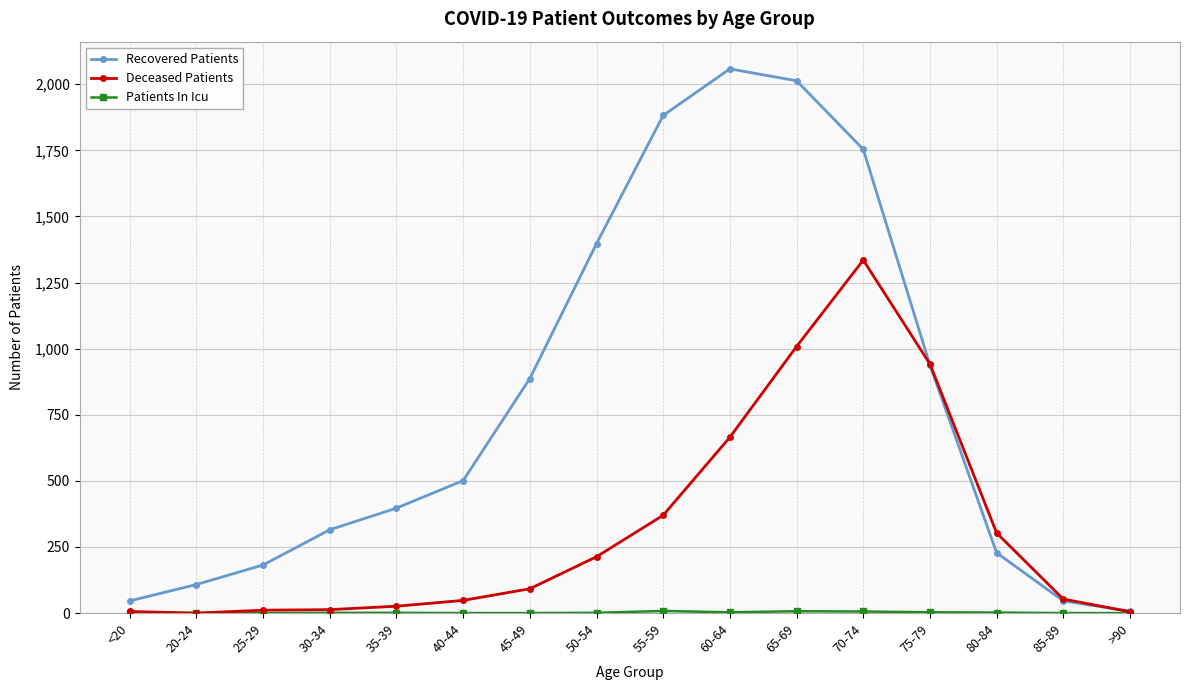

Which series has the largest total across all categories?

Recovered Patients